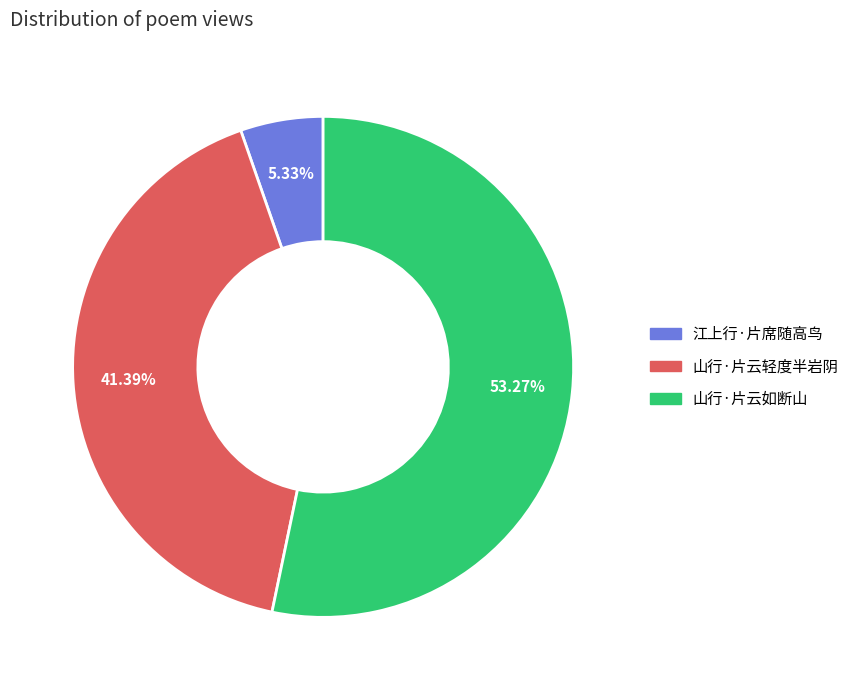

True or false: 山行·片云轻度半岩阴 accounts for 49% of the total.

False